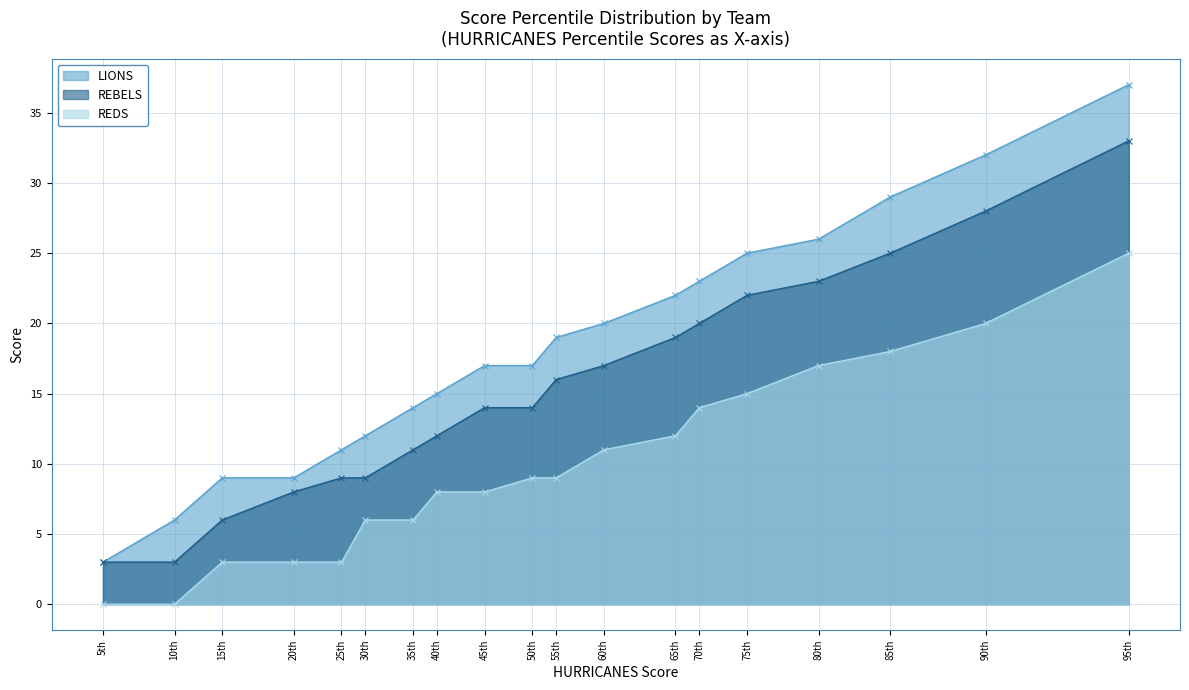

How many lines are shown in the chart?

3